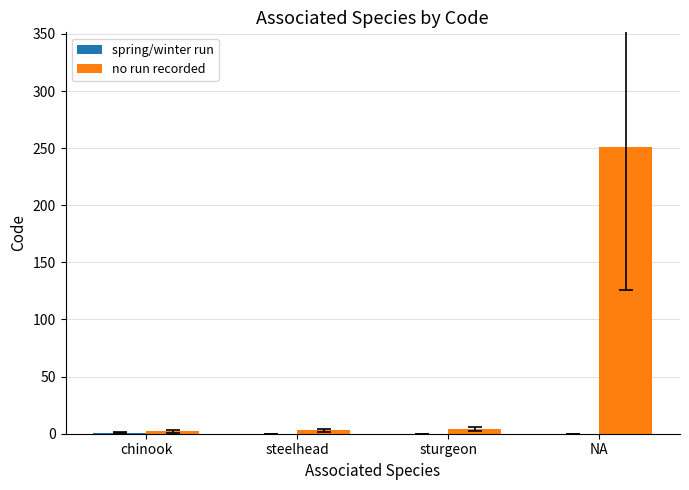

What is the maximum value shown in the chart?

251